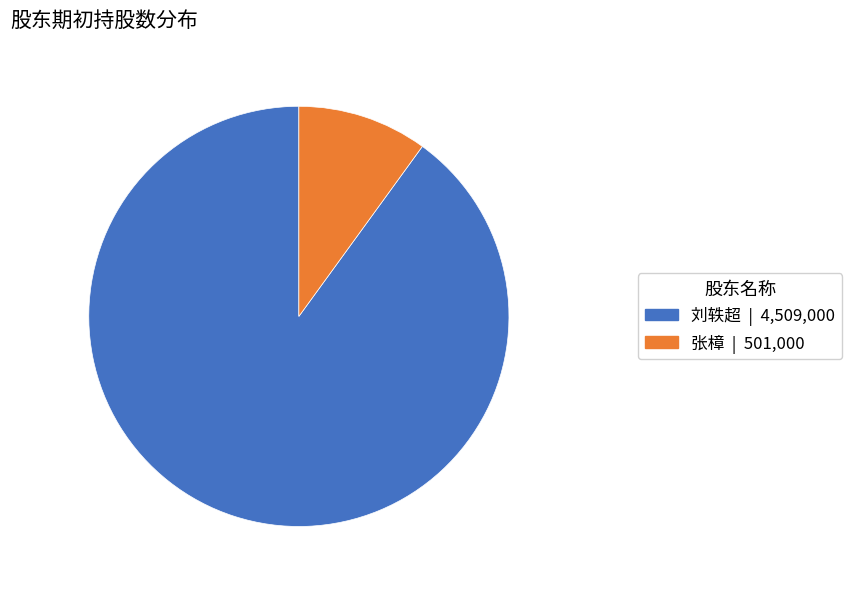

Is there any slice that represents more than half of the pie?

Yes